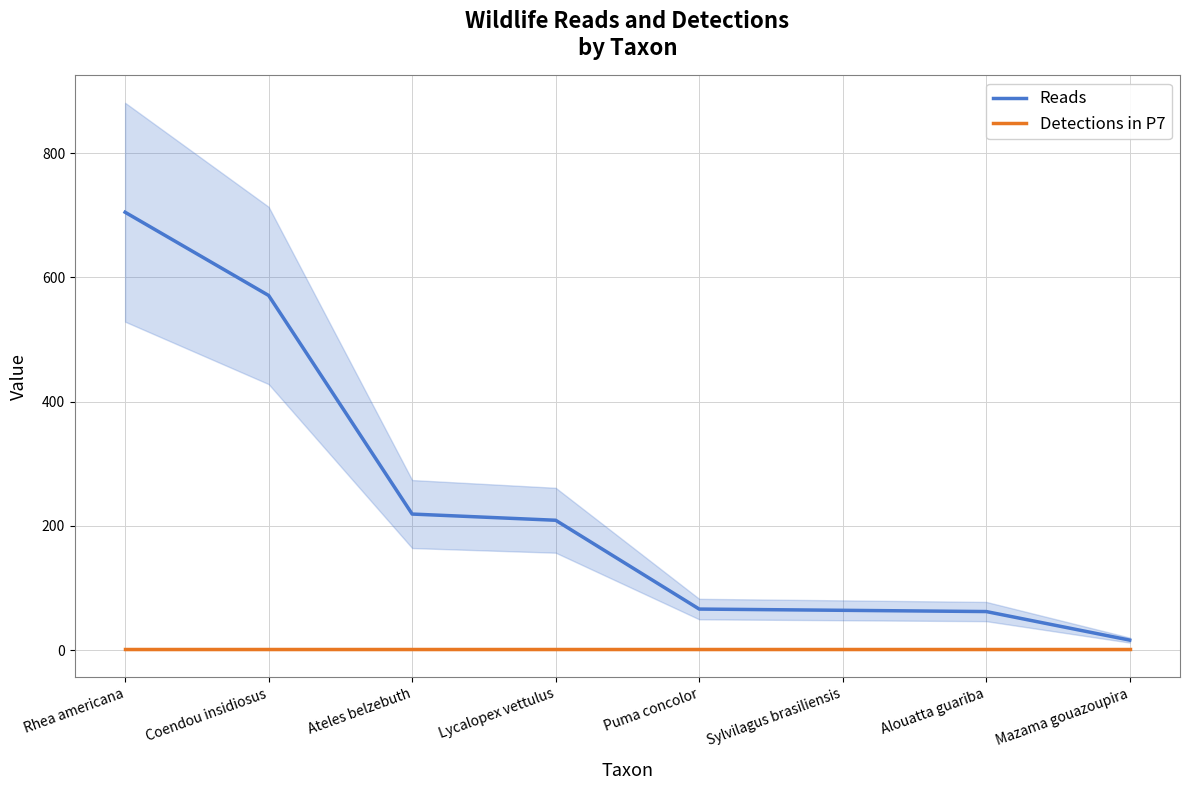

What position from the right is Mazama gouazoupira?

1